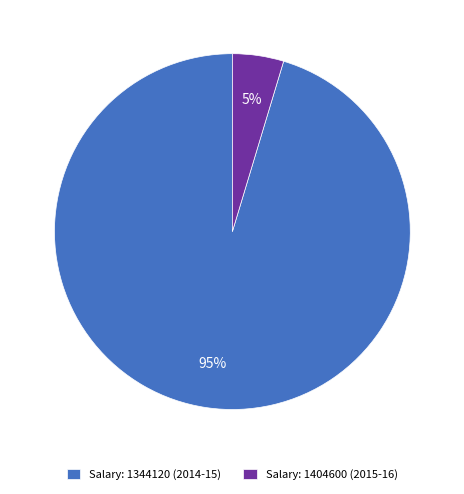

To the nearest percent, what is the average slice percentage?

50%